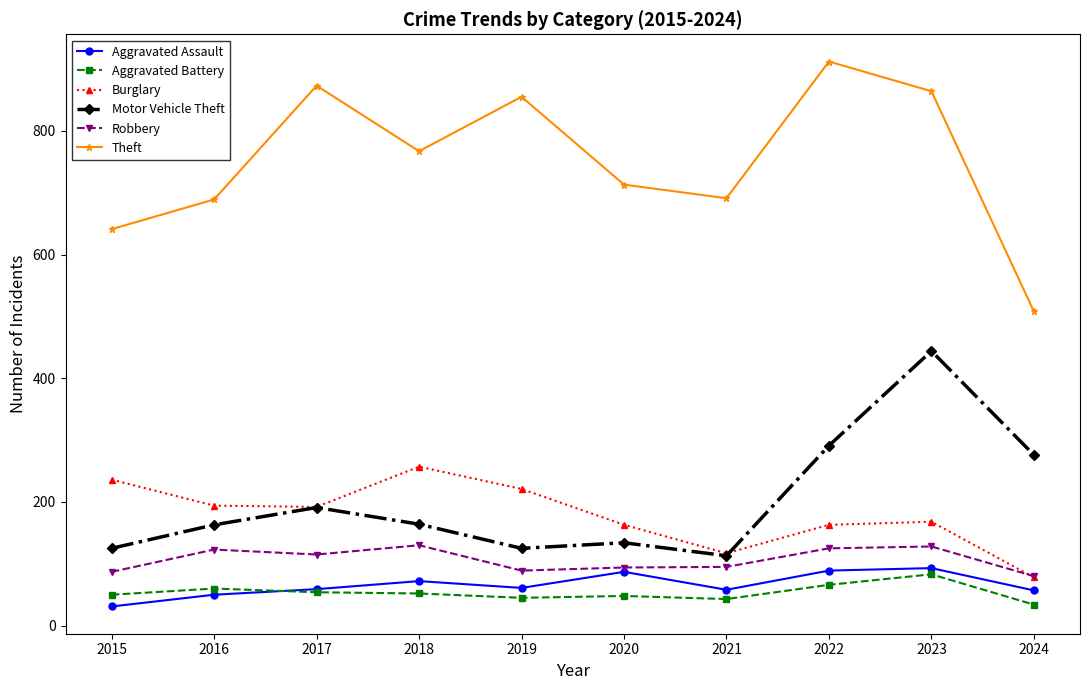

Which series has the largest total across all categories?

Theft